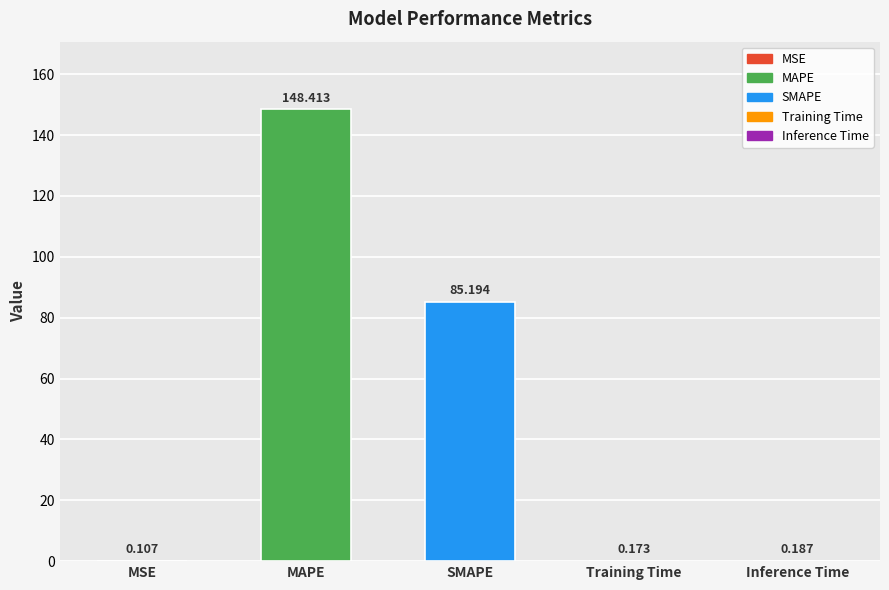

Which has a higher value, MAPE or Training Time?

MAPE